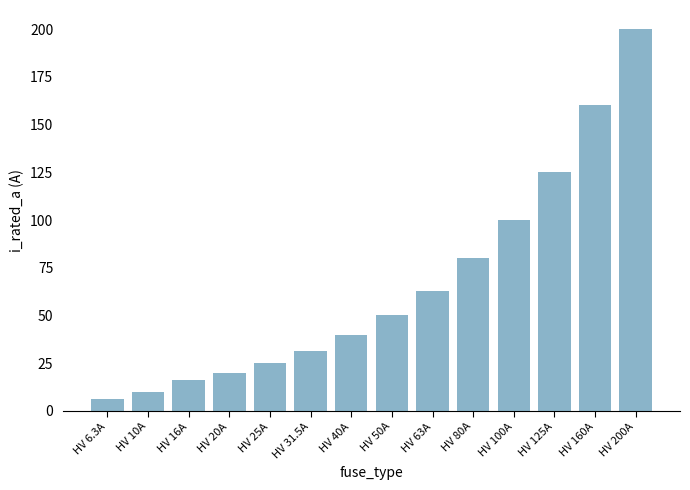

How many values are below 50?

7